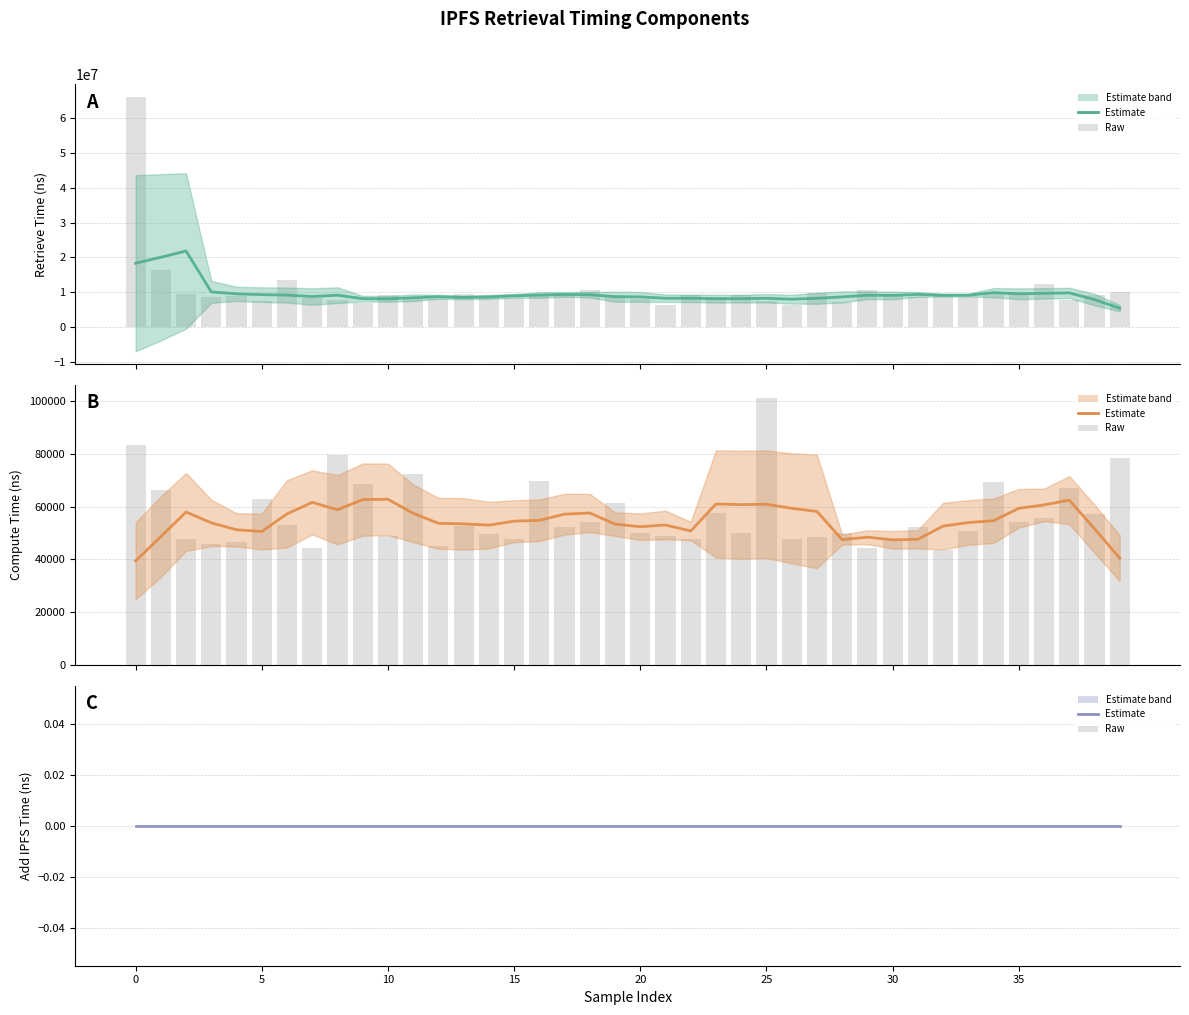

The time_compute series shows 62449.6 at 37. True or false?

True